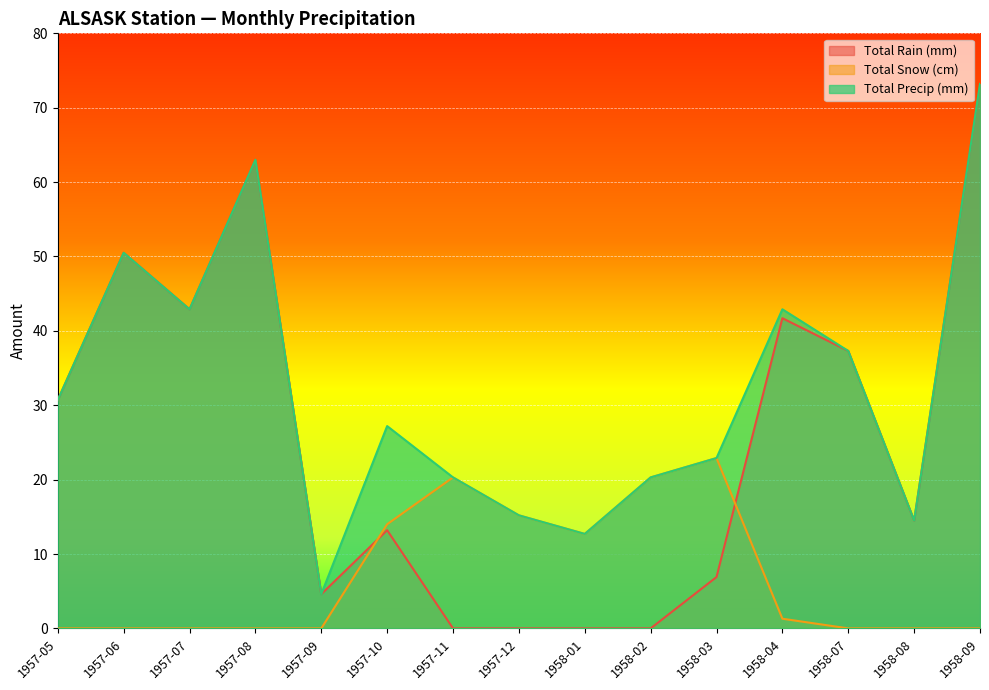

True or false: Total Rain (mm) has a value of 117.0 at 1958-09.

False